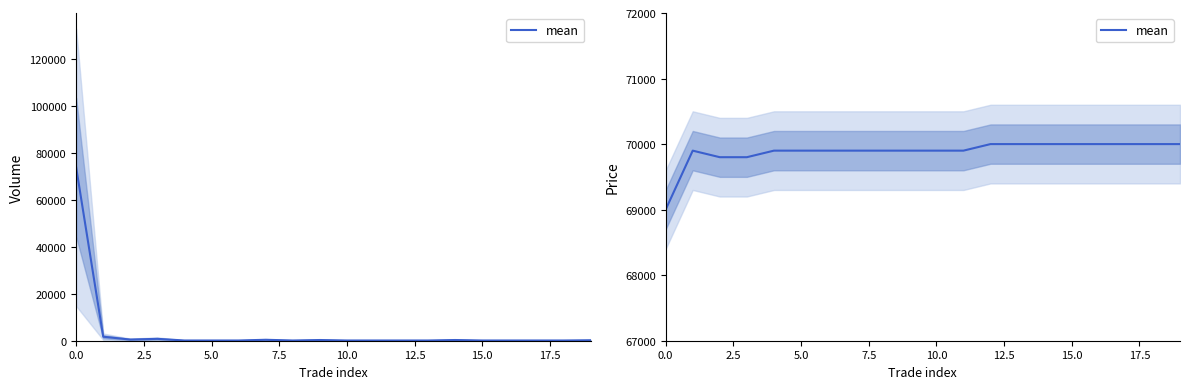

Which has a higher value, 17.5 or 12.5?

17.5